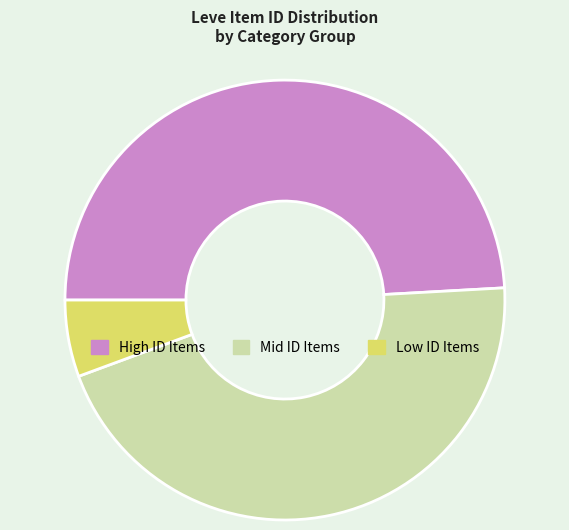

What is the smallest slice in the pie chart?

Low ID Items